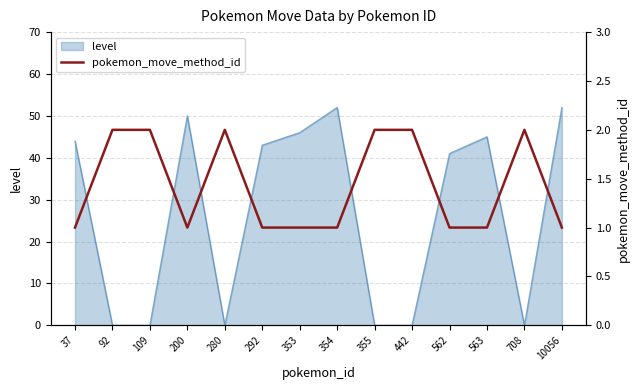

How many lines are shown in the chart?

1